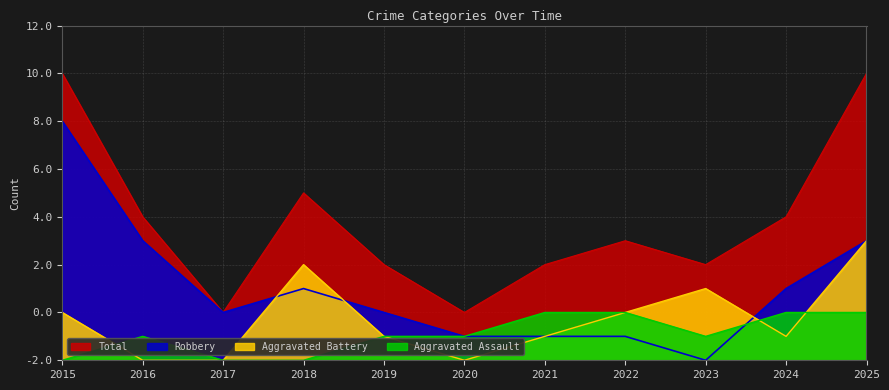

How many values in Aggravated Assault are above zero?

8